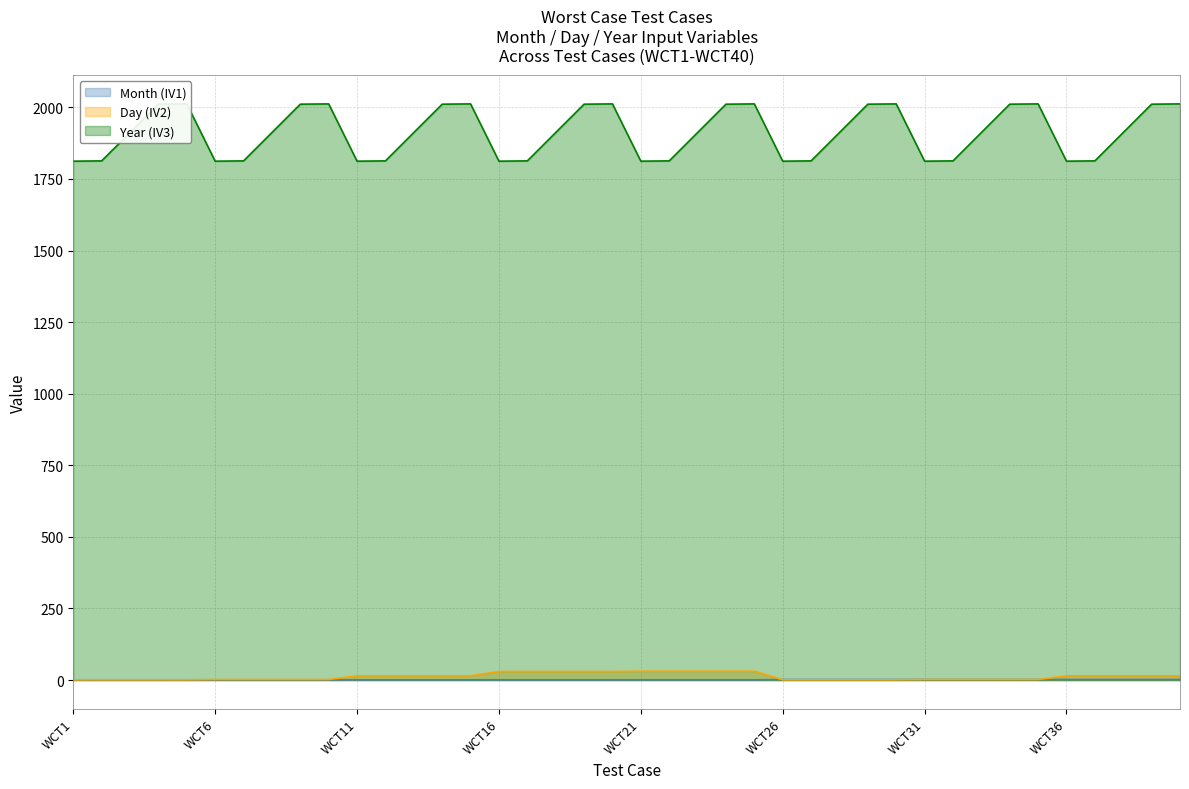

What is the sum of all Month (IV1) values?

55